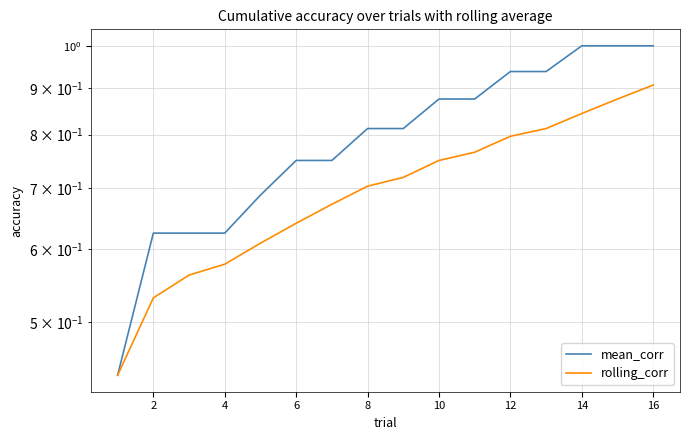

What is the approximate value of rolling_corr at 16?

0.7